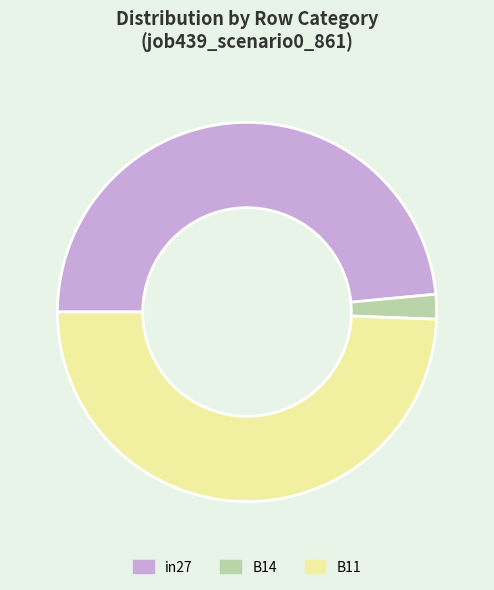

Is the sum of B14 and in27 greater than half?

Yes